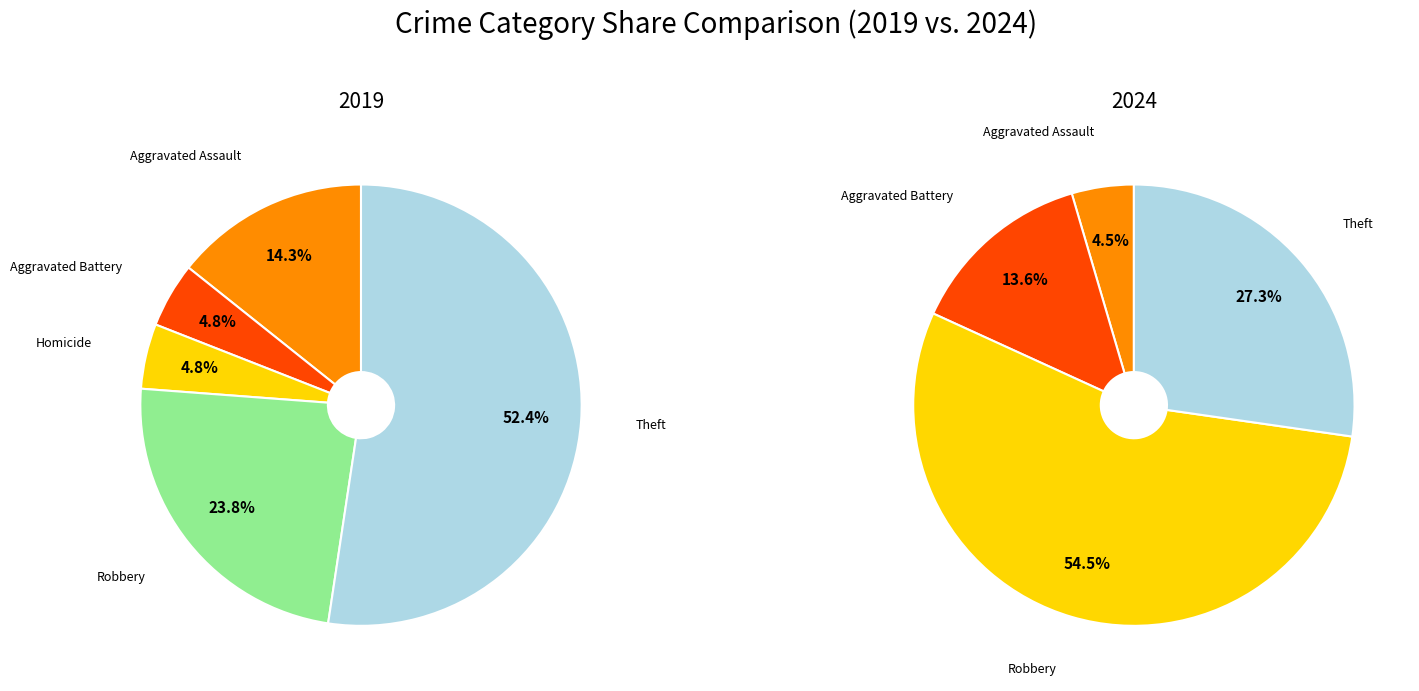

To the nearest percent, what is the difference between the Theft and Homicide slice percentages?

27%